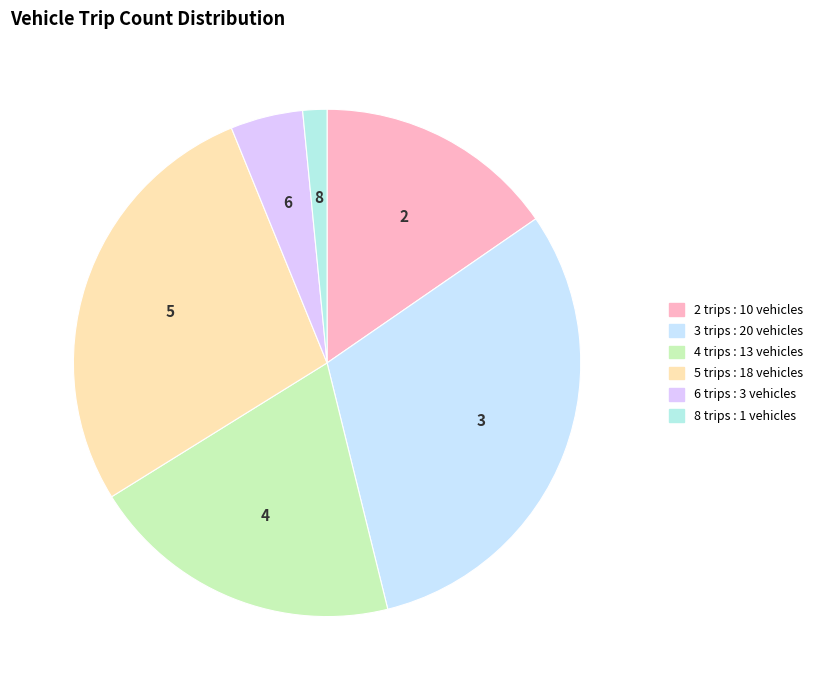

What percentage do 3 trips and 4 trips together represent?

50.8%